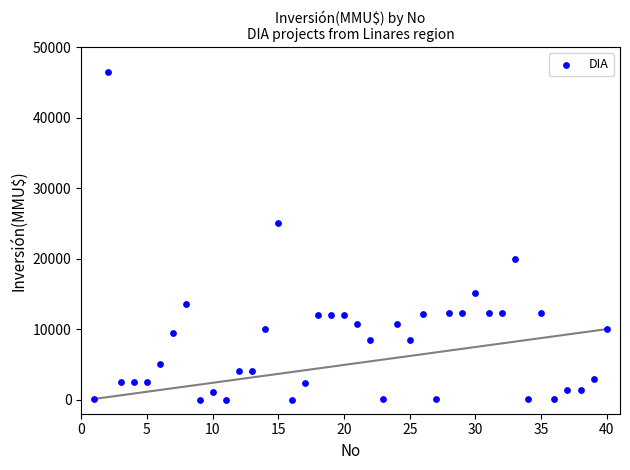

What is the range of X values (max minus min)?

39